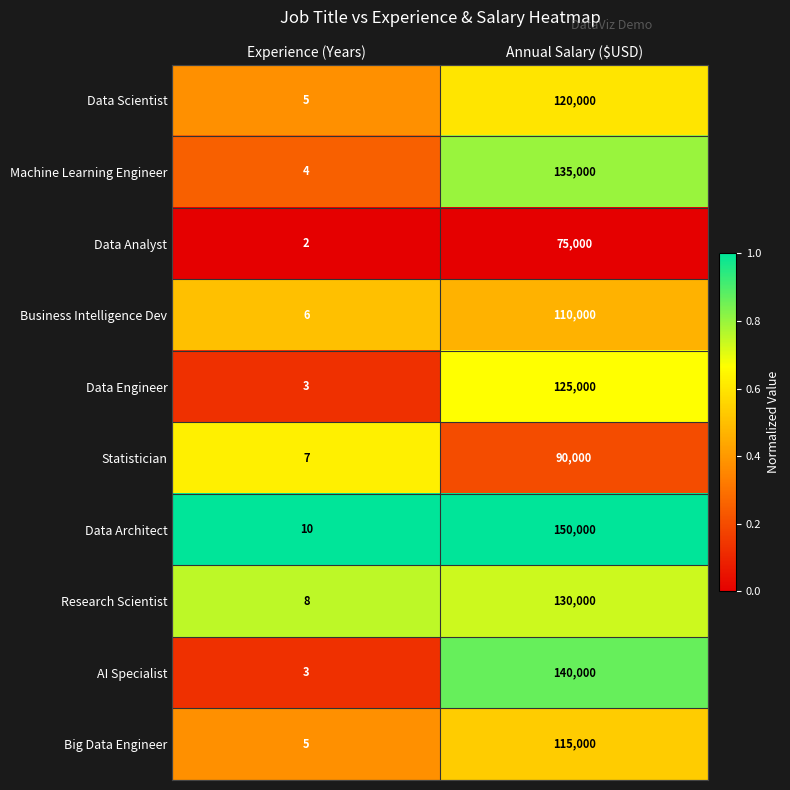

Which category has the lowest value across all series?

Experience (Years)